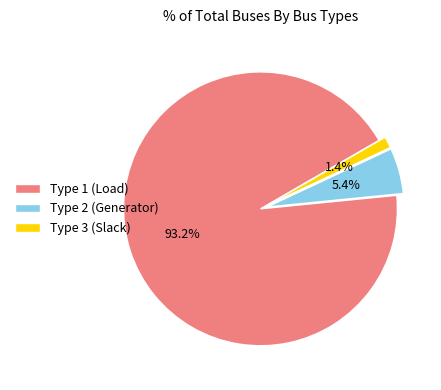

Is there any slice that represents more than half of the pie?

Yes